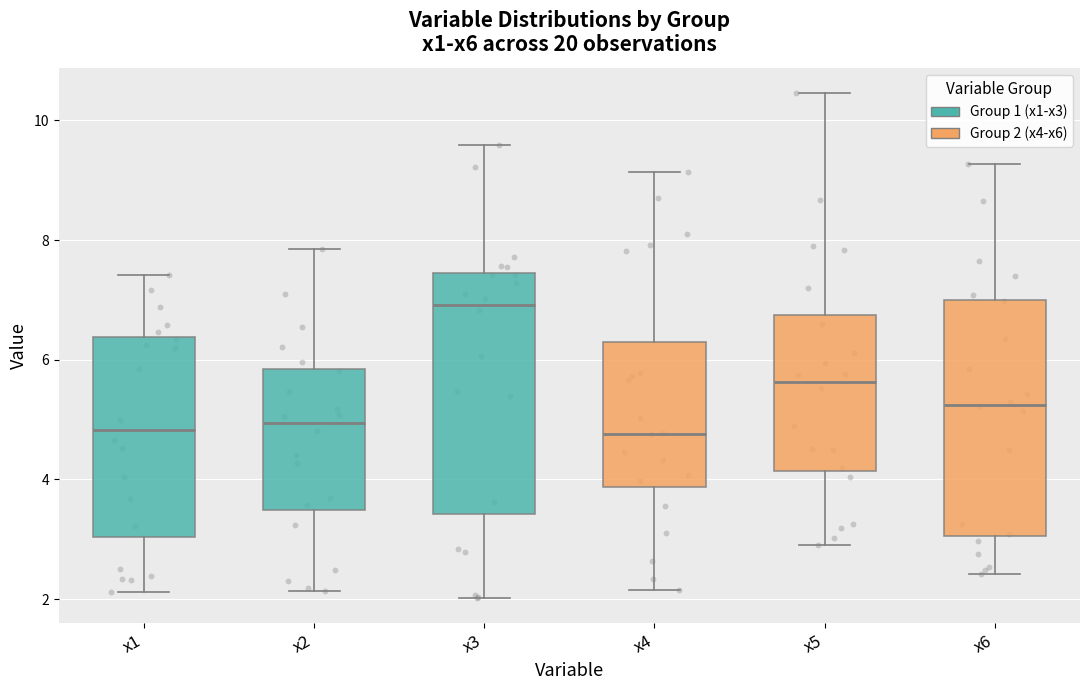

Where does the lower whisker of the box for x1 end on the y-axis? The values are not printed on the chart, so give them approximately, as read against the axis.

2.2